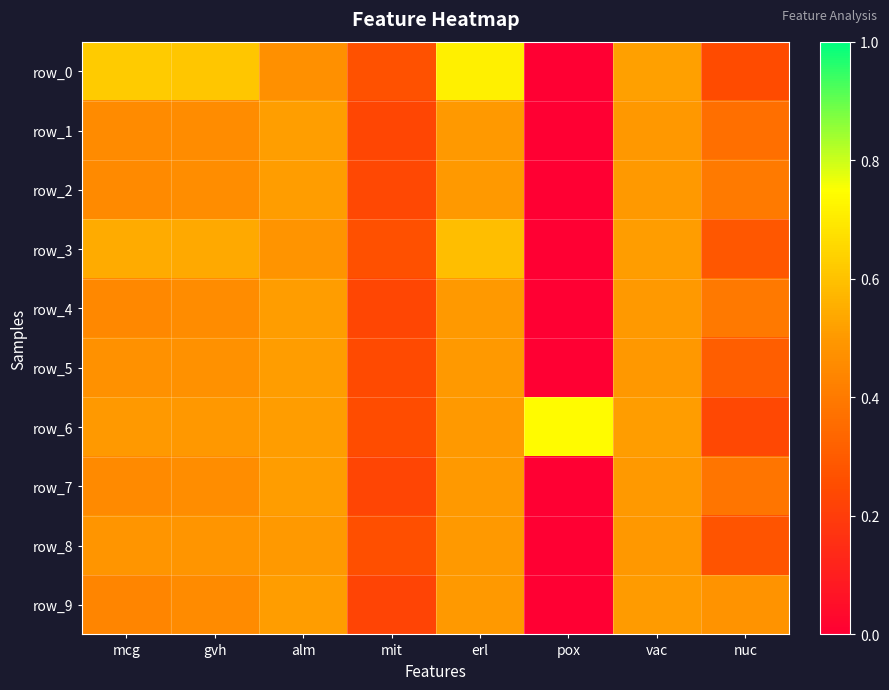

Reading left to right, transcribe all the data shown in this chart.

row_0: 0.6	0.6	0.5	0.3	0.7	0.0	0.5	0.2
row_1: 0.5	0.5	0.5	0.2	0.5	0.0	0.5	0.4
row_2: 0.5	0.5	0.5	0.2	0.5	0.0	0.5	0.4
row_3: 0.5	0.5	0.5	0.3	0.6	0.0	0.5	0.3
row_4: 0.4	0.5	0.5	0.2	0.5	0.0	0.5	0.4
row_5: 0.5	0.5	0.5	0.2	0.5	0.0	0.5	0.3
row_6: 0.5	0.5	0.5	0.3	0.5	0.7	0.5	0.2
row_7: 0.5	0.5	0.5	0.2	0.5	0.0	0.5	0.4
row_8: 0.5	0.5	0.5	0.3	0.5	0.0	0.5	0.3
row_9: 0.4	0.5	0.5	0.2	0.5	0.0	0.5	0.5